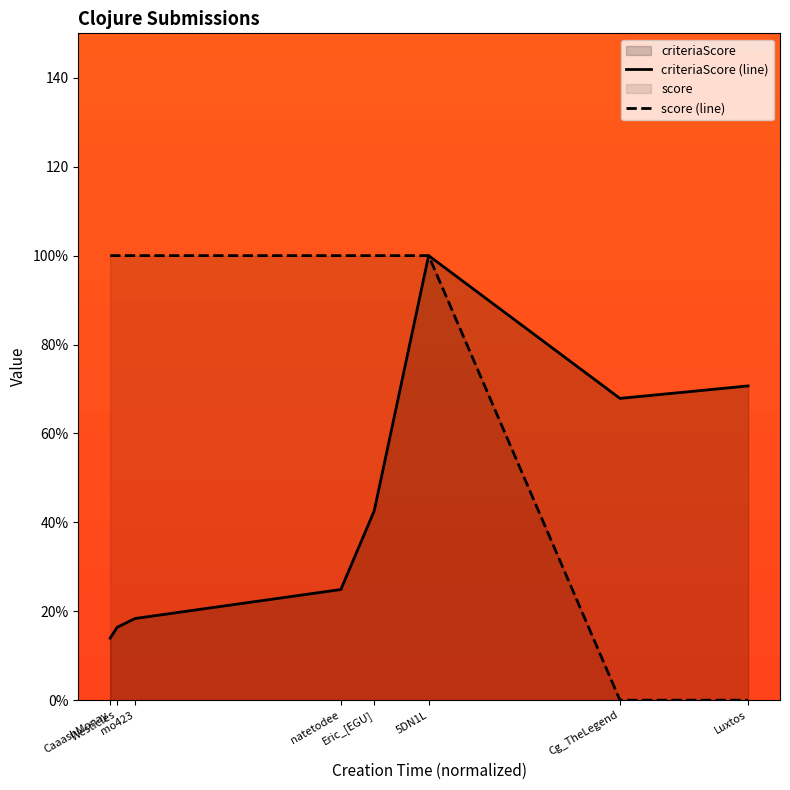

Is the value of score (line) at CaaashMonay greater than the value of criteriaScore (line) at Westicles?

Yes